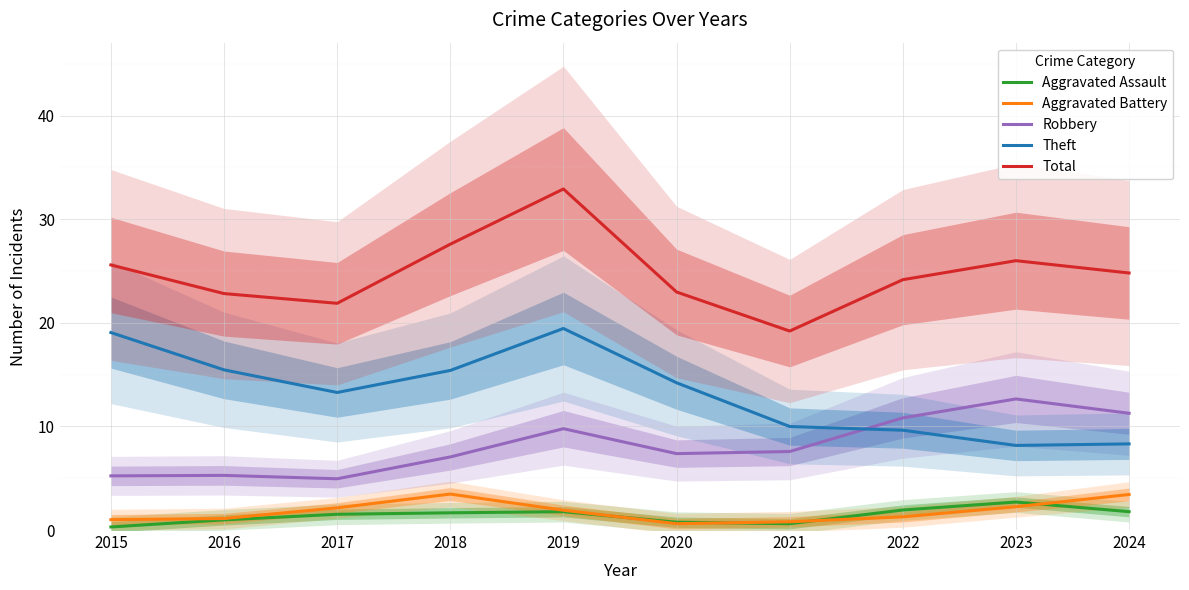

Where is the first local minimum for Robbery?

2017